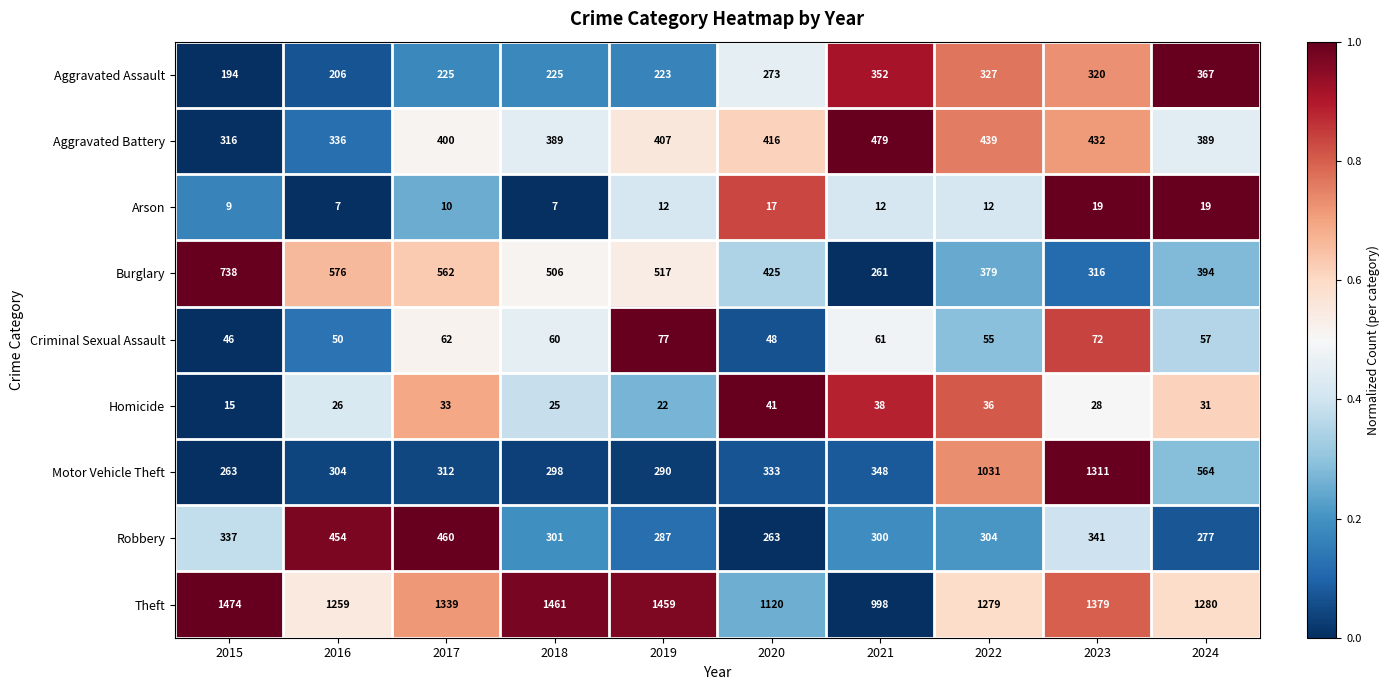

What is the sum of all Motor Vehicle Theft values?

5054